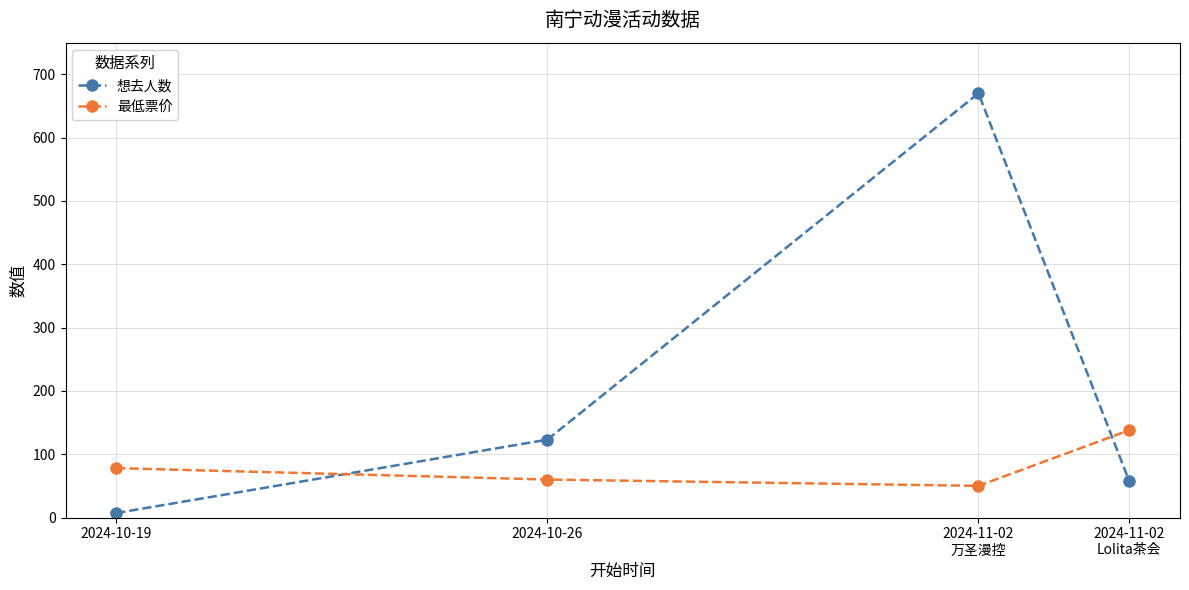

Count the number of data series in this chart.

2